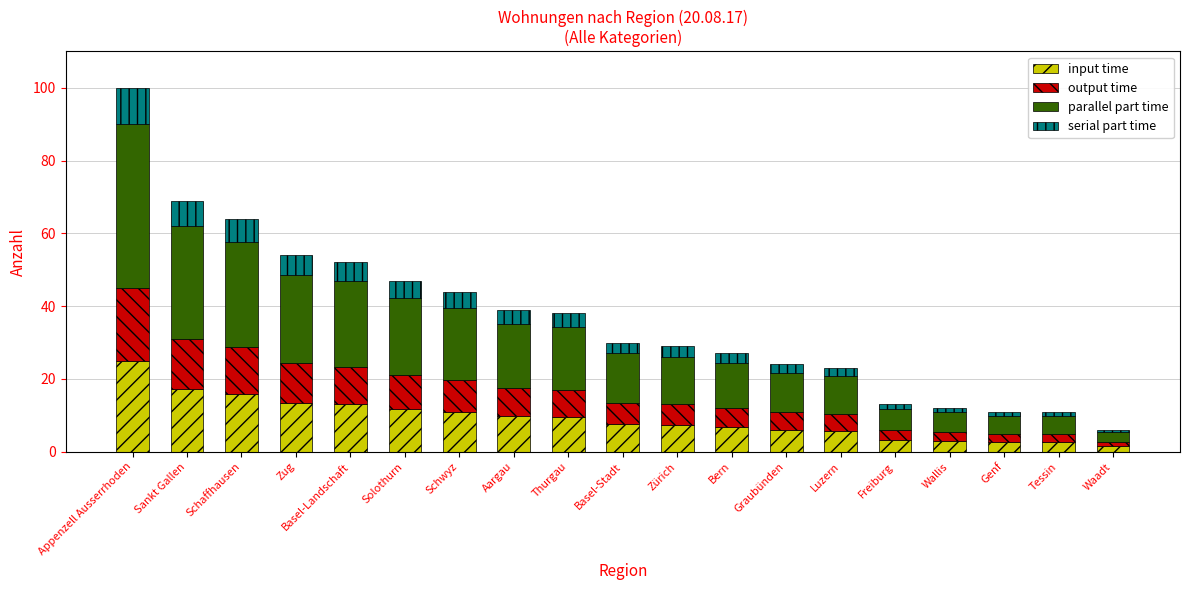

At which category is the sum across all series the highest?

Appenzell Ausserrhoden